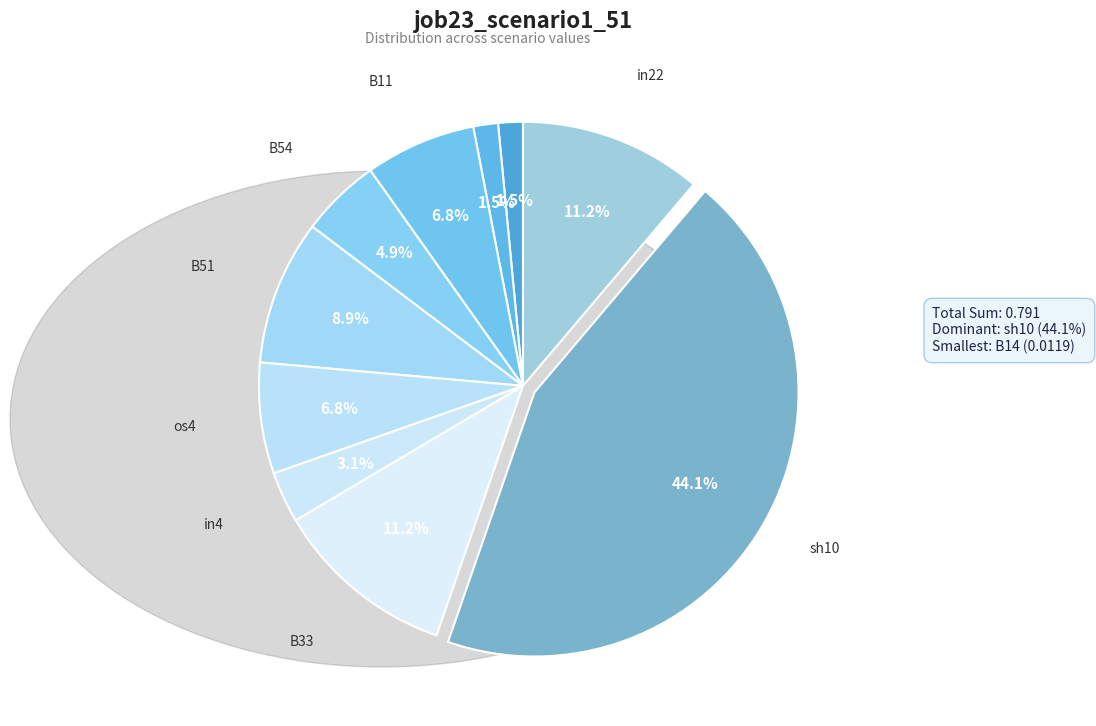

To the nearest percent, what is the difference between the largest and smallest slice percentages?

43%